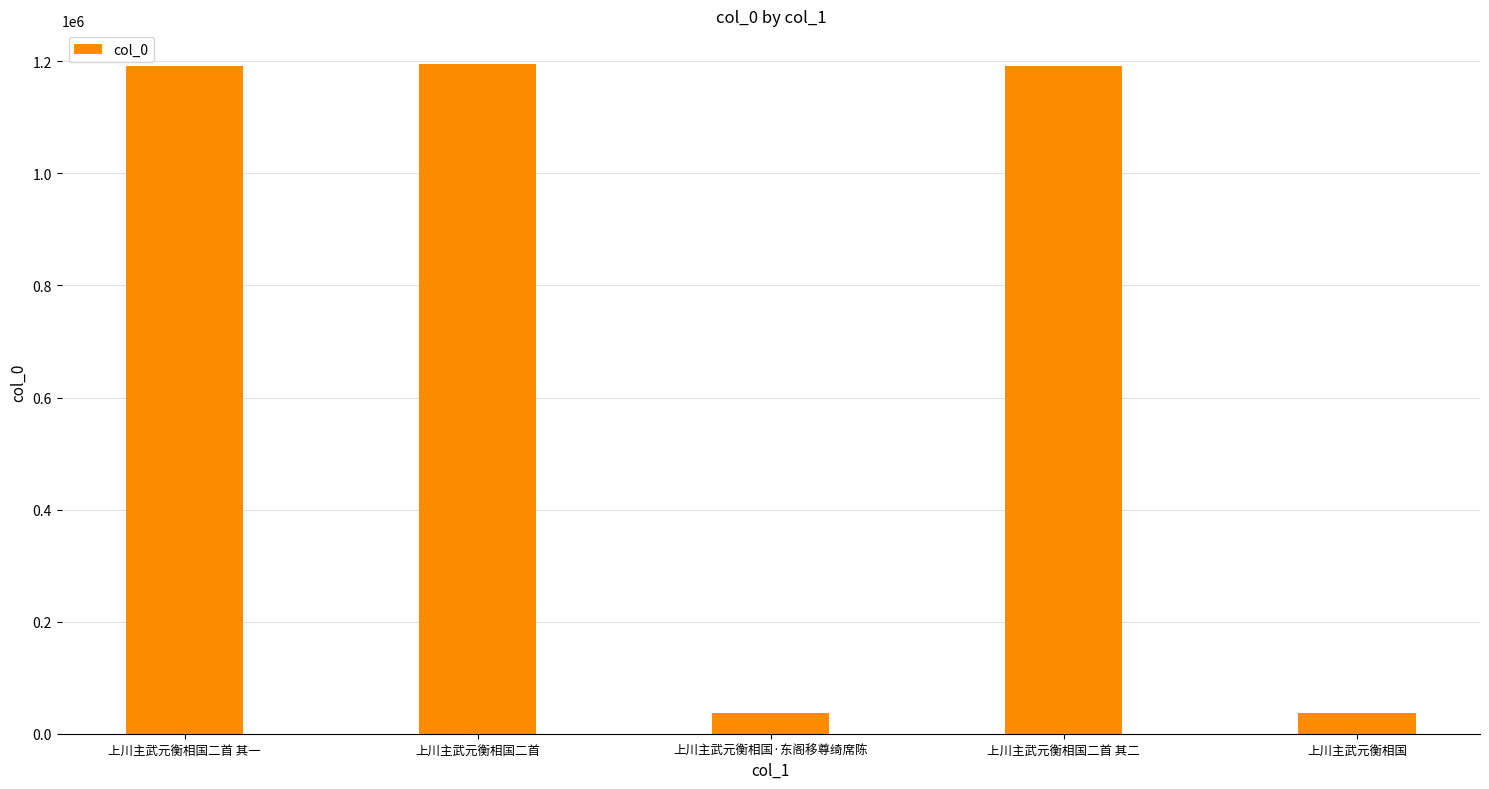

What is the difference between the values at 上川主武元衡相国二首 其一 and 上川主武元衡相国?

1156244